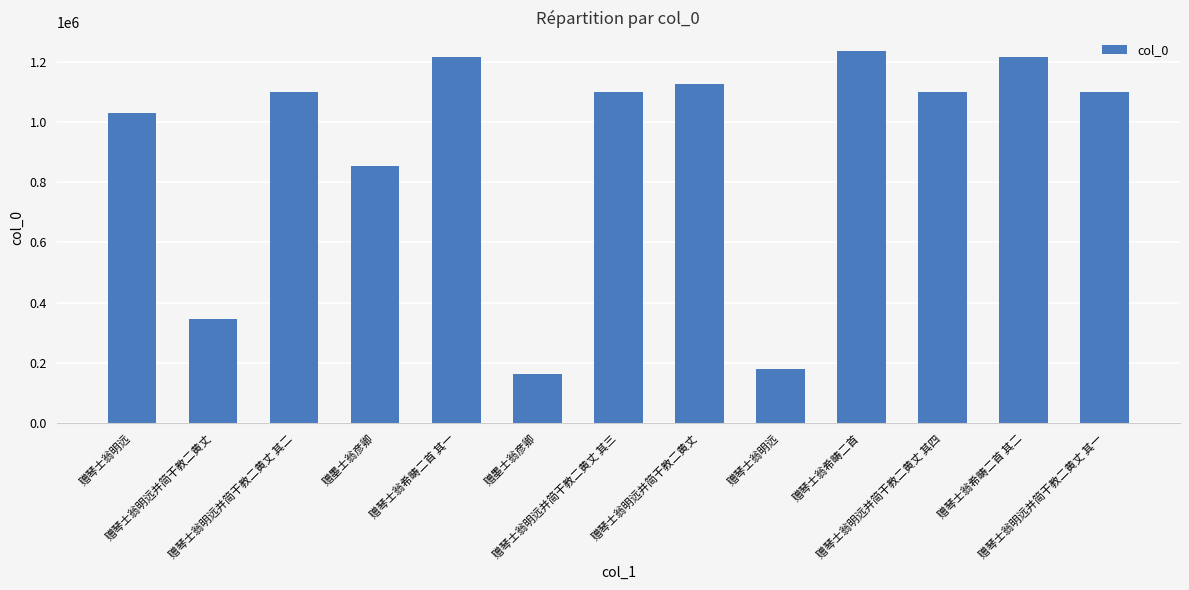

How many values are below 1097990?

6